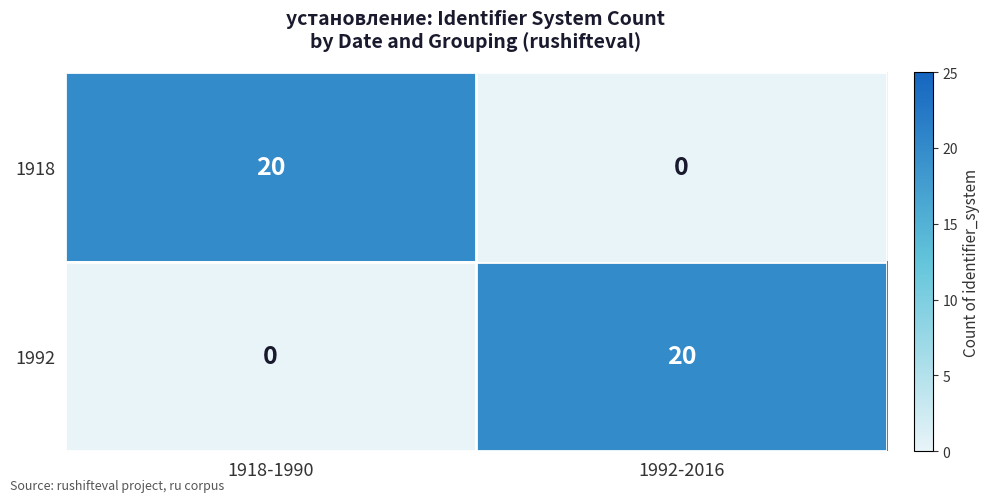

The value of 1992 at 1918-1990 is -12. True or false?

False